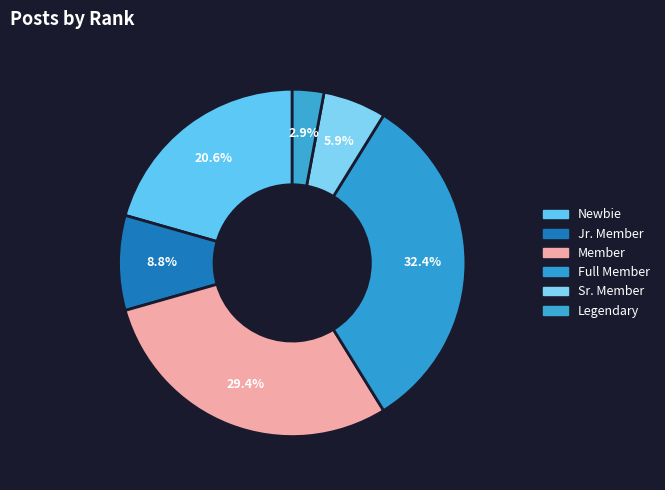

How many segments does this pie chart have?

6